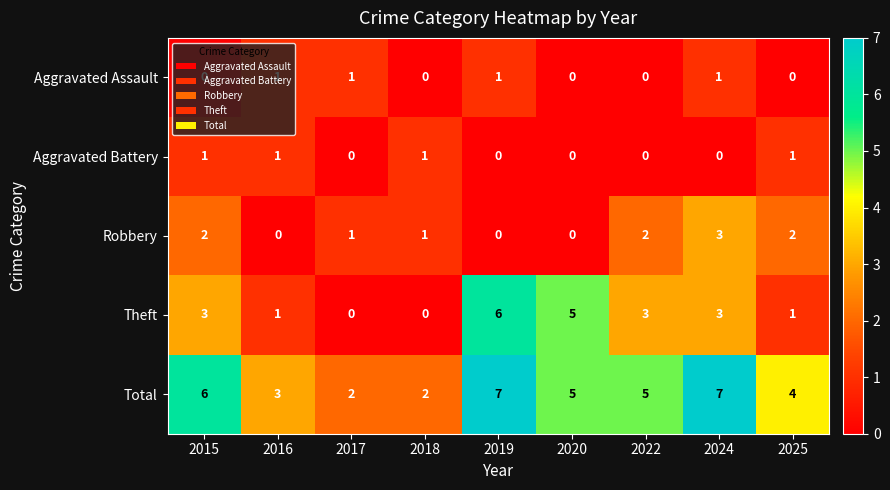

Which series has the largest total across all categories?

Total